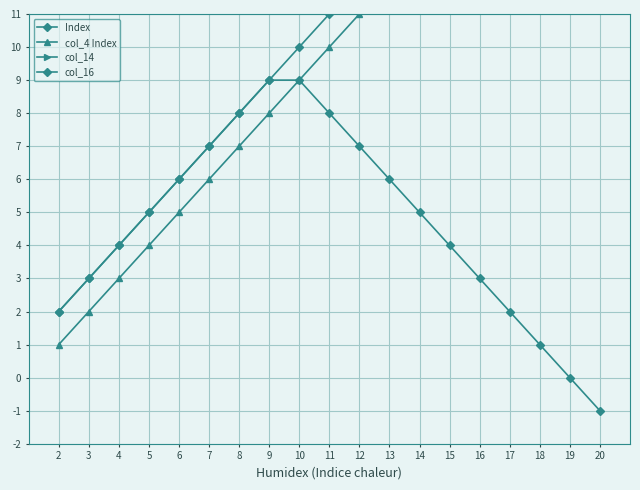

Which category has the highest value in the col_14 series?

18